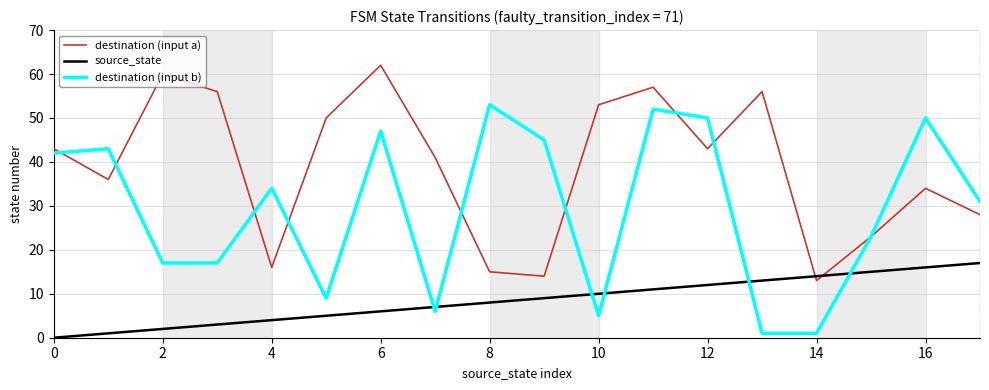

Which series has the largest total across all categories?

destination (input a)